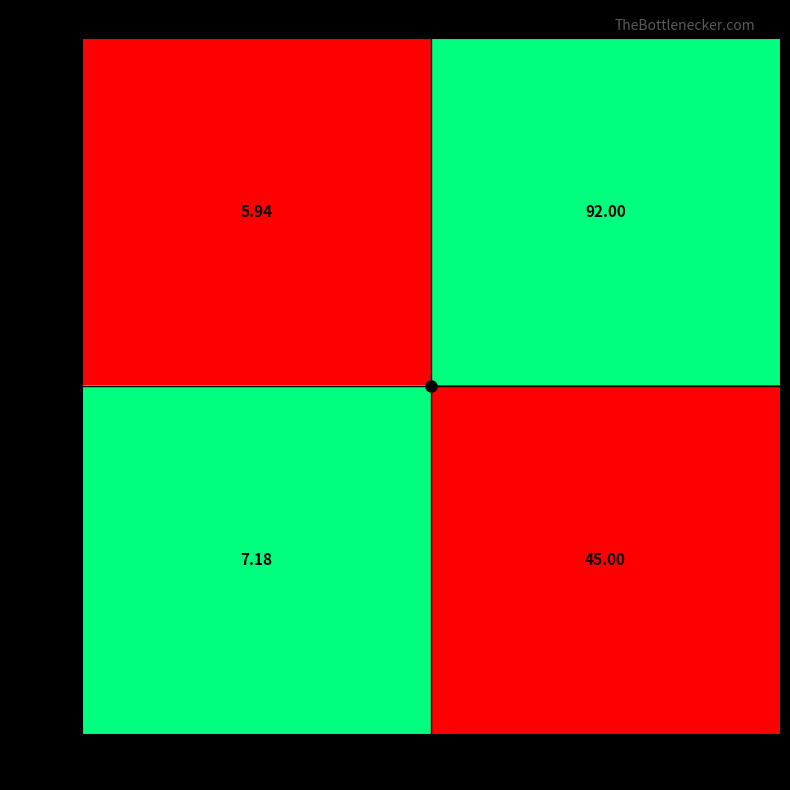

Which series changed the most between Capacidade operacional [ha/h] and N Voos?

Row 0